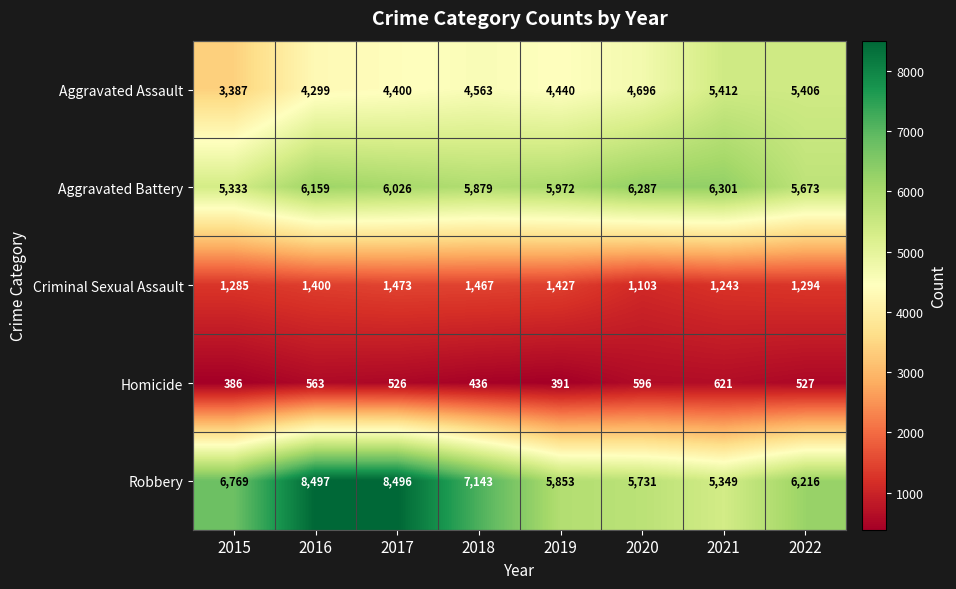

Which series has the largest total across all categories?

Robbery